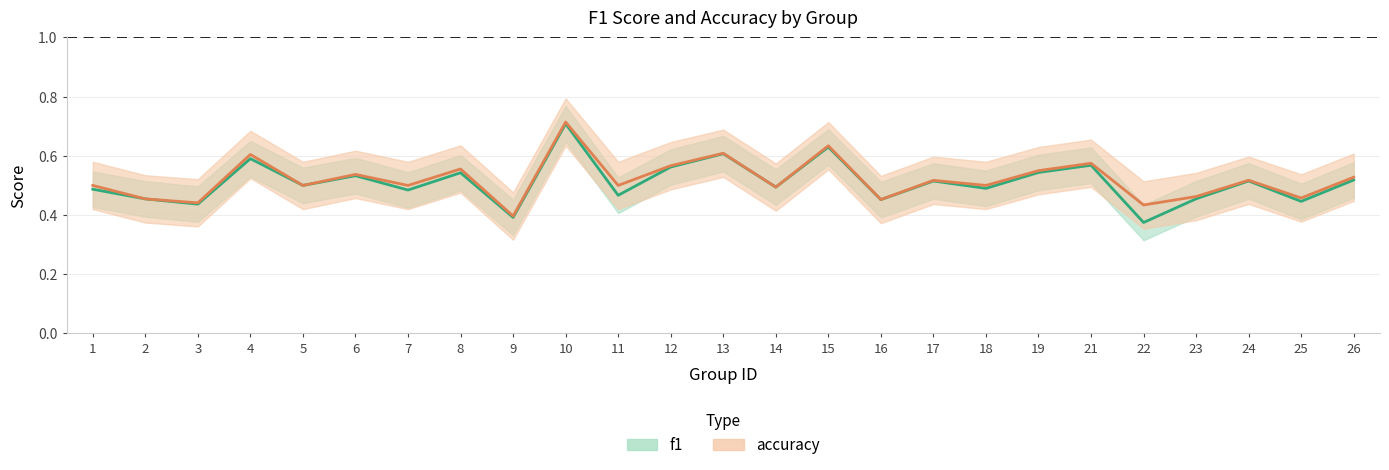

At which category is the sum across all series the highest?

10